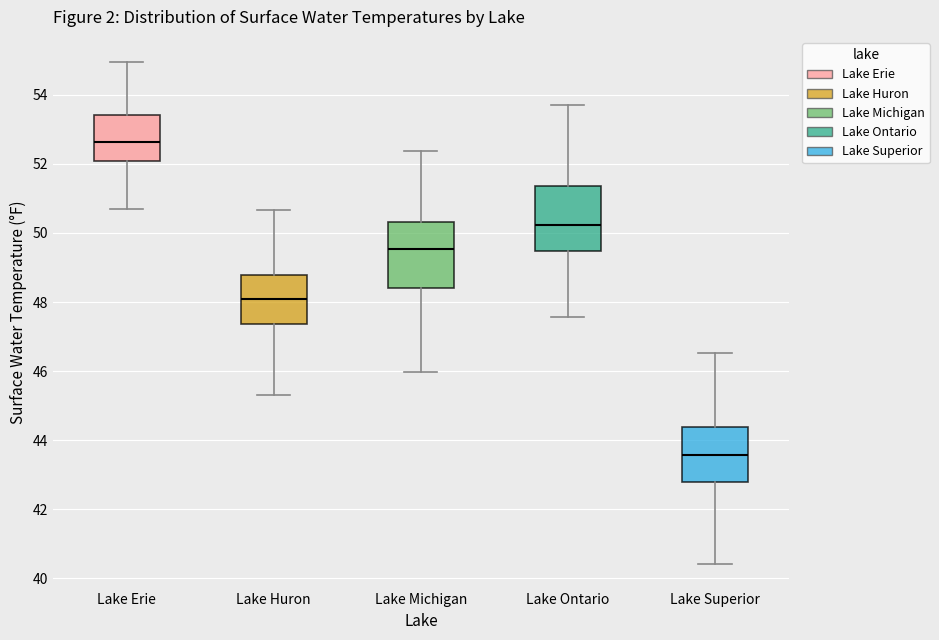

Which box has the lowest median line?

Lake Superior